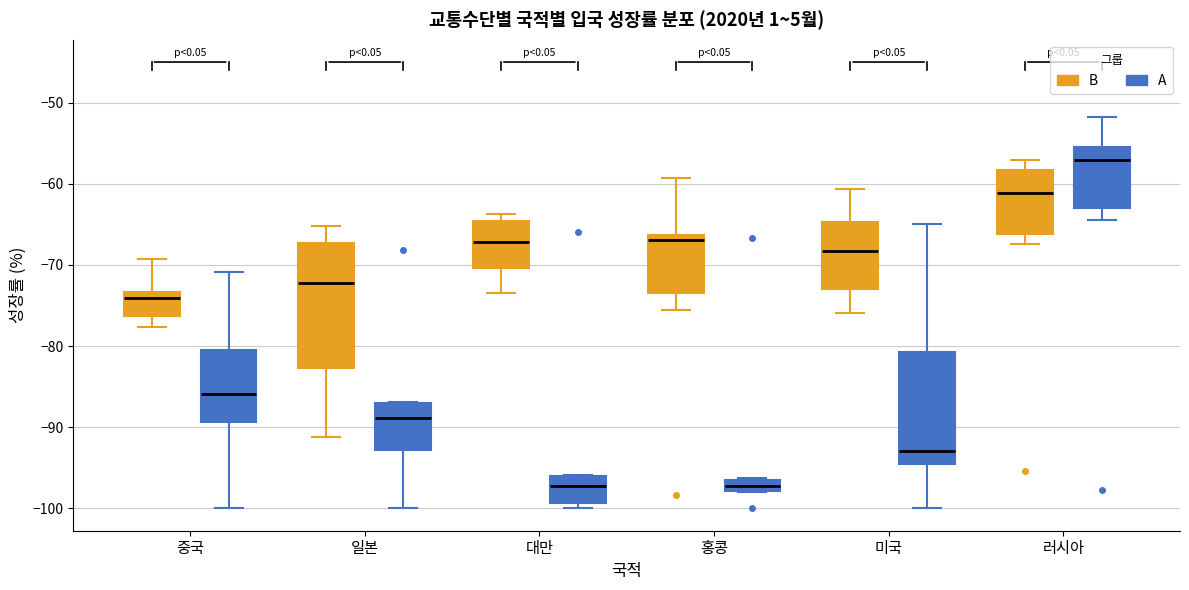

Comparing the boxes themselves (not the whiskers), which one is the tallest?

일본 (B)